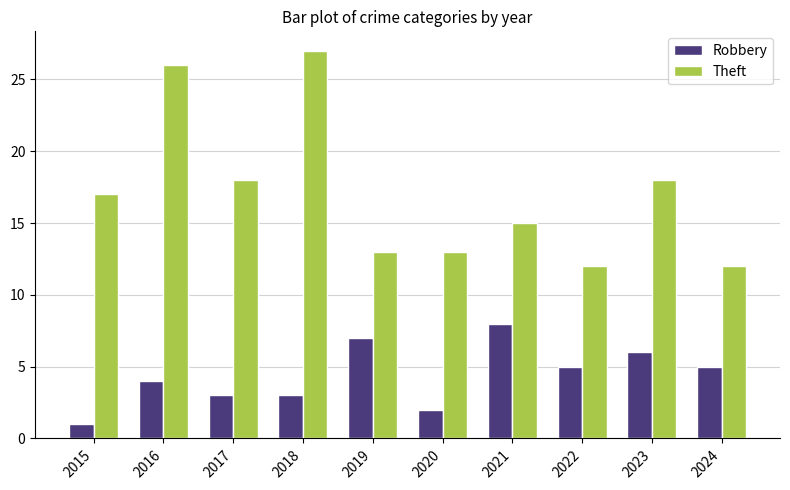

How many data points in Robbery are less than 5?

5